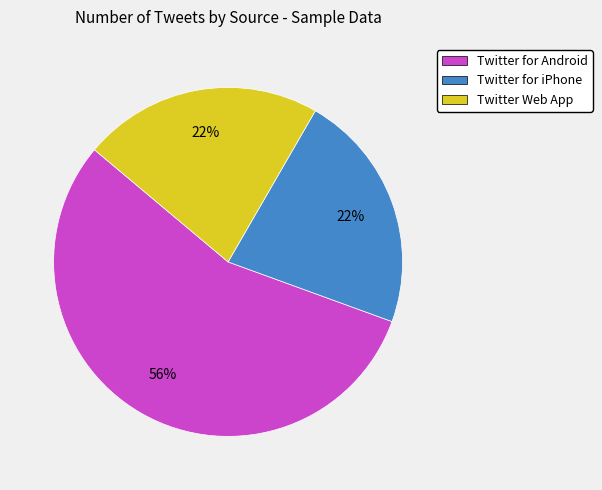

Count the number of slices in the pie.

3